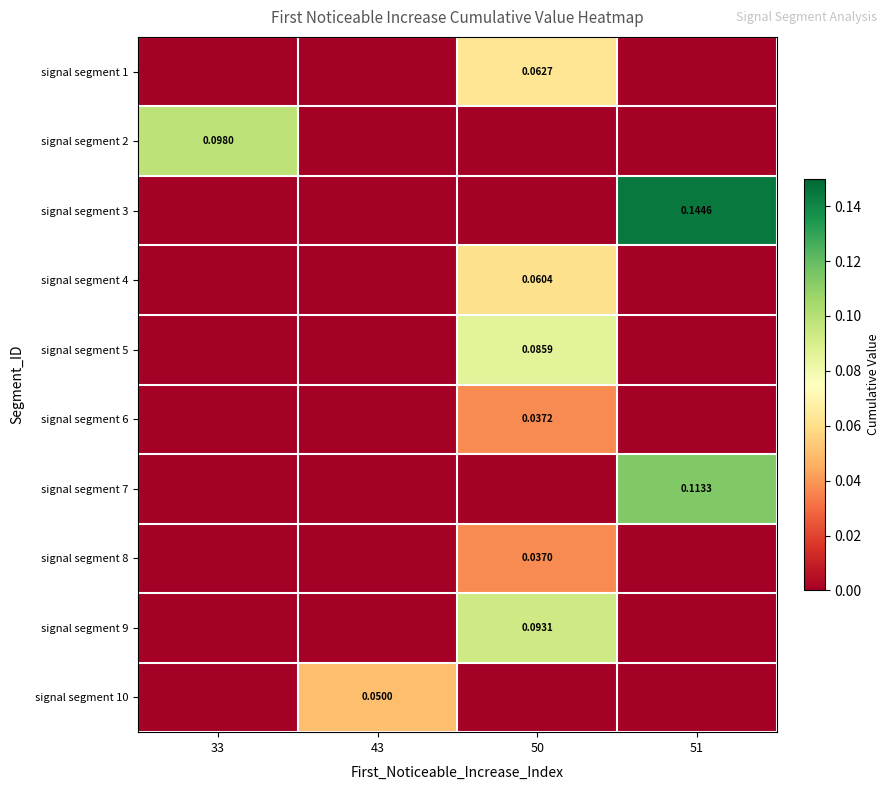

What is the total value across all series at 50?

0.4